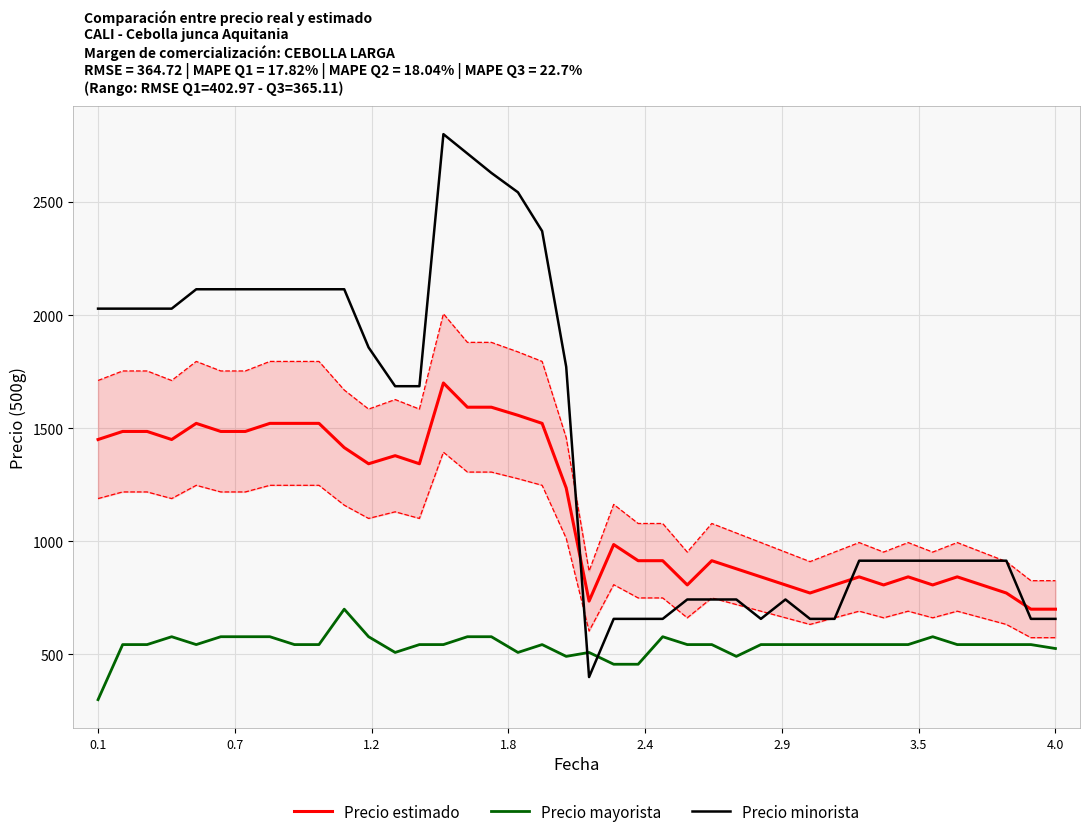

What is the maximum value for Precio minorista?

2800.0